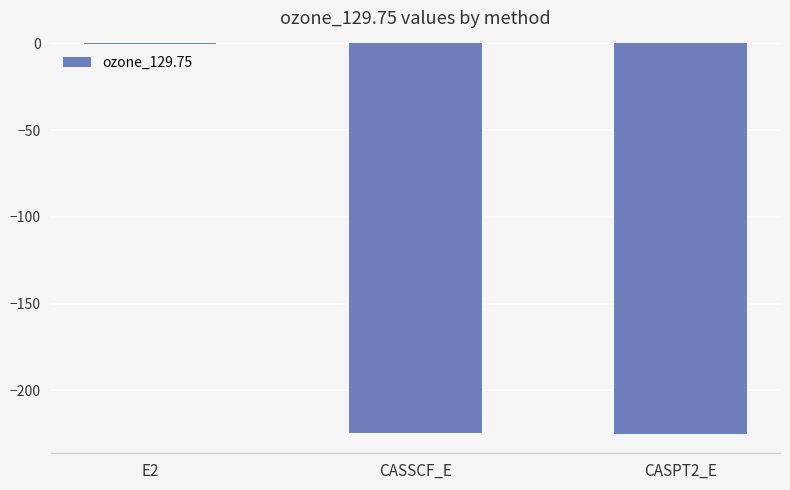

The value at CASPT2_E is -88.5. True or false?

False